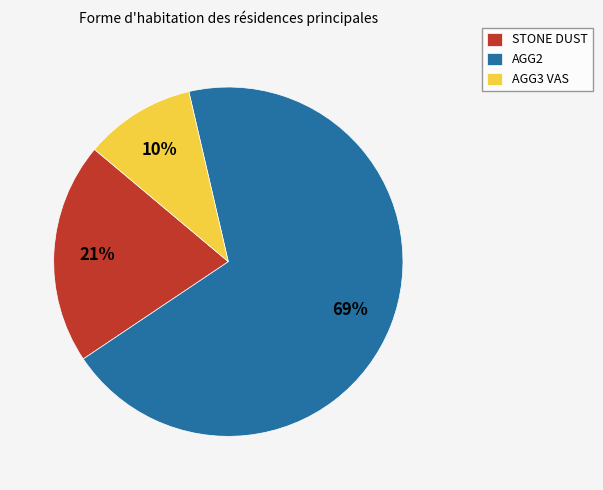

The AGG3 VAS slice represents 1% of the pie. True or false?

False